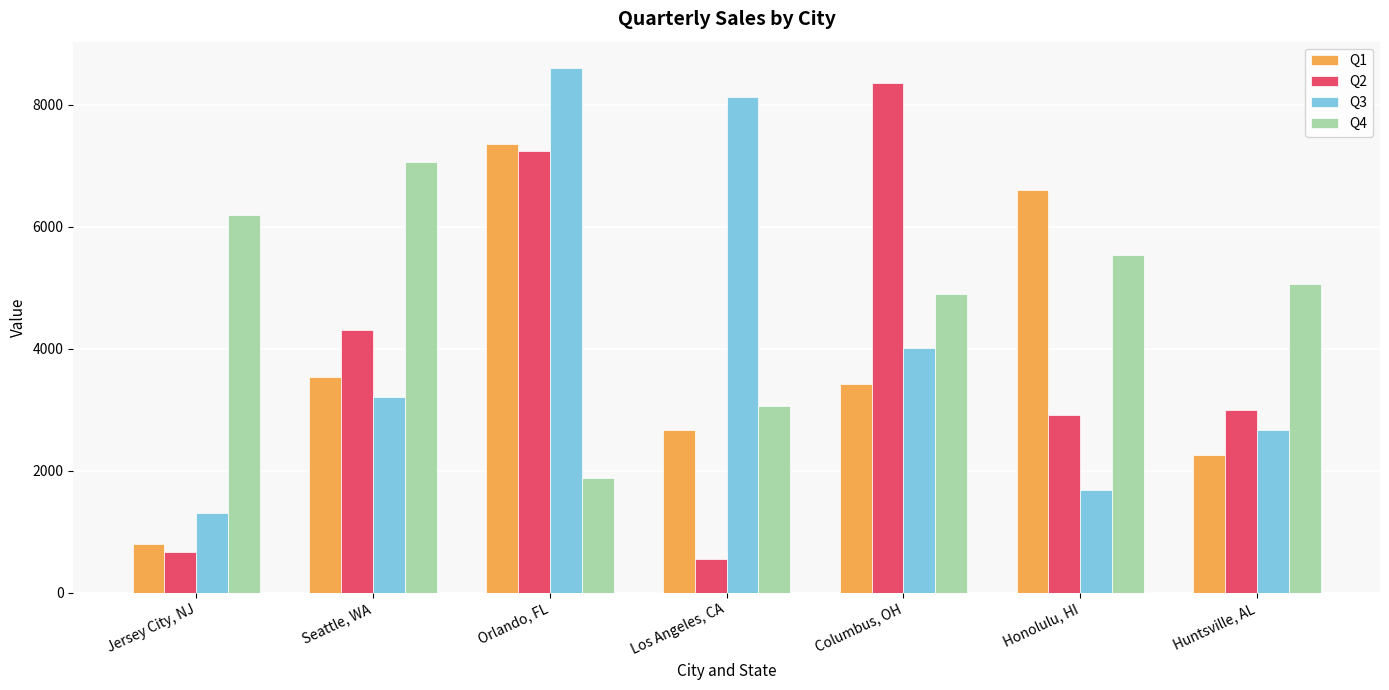

Between Los Angeles, CA and Honolulu, HI, which series saw the biggest shift?

Q3